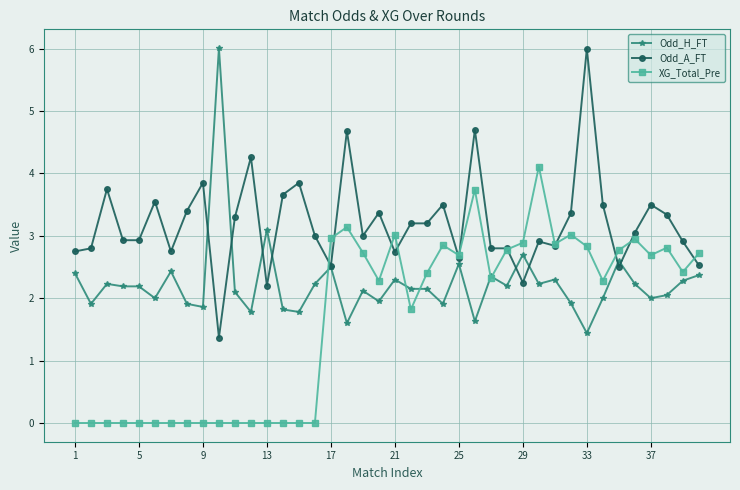

At how many categories does at least one series exceed 5?

2